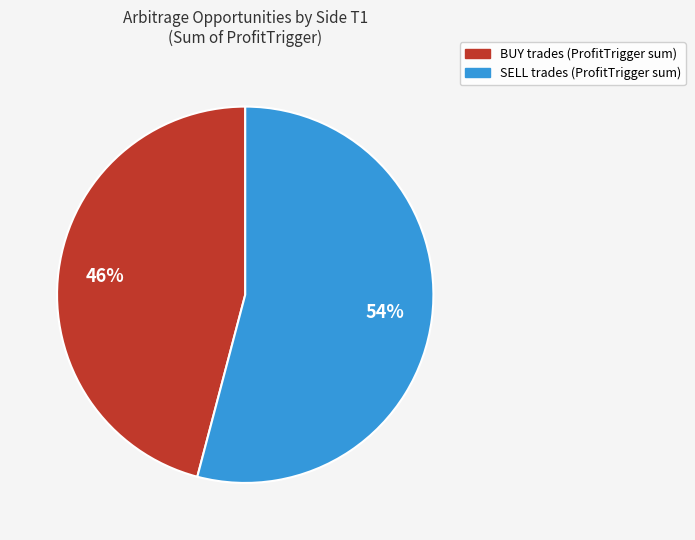

To the nearest percent, what is the difference between the BUY and SELL slice percentages?

8%